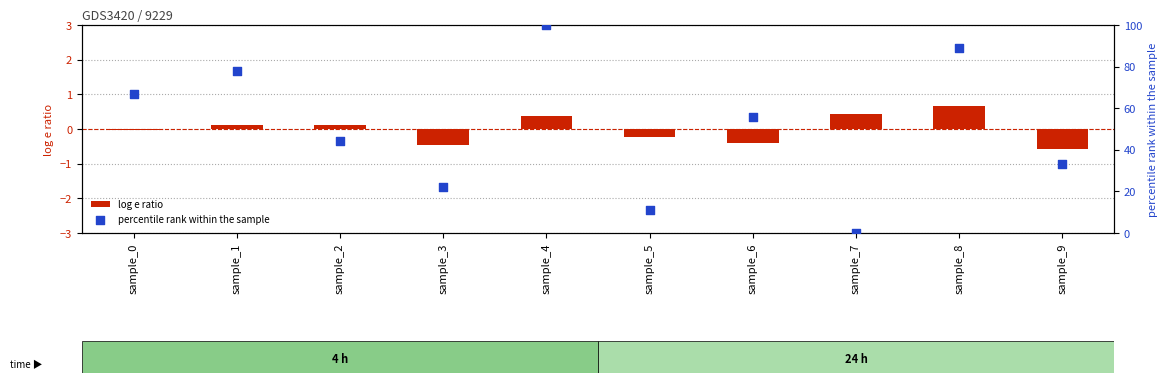

What are all the series names shown in the legend?

log e ratio, percentile rank within the sample